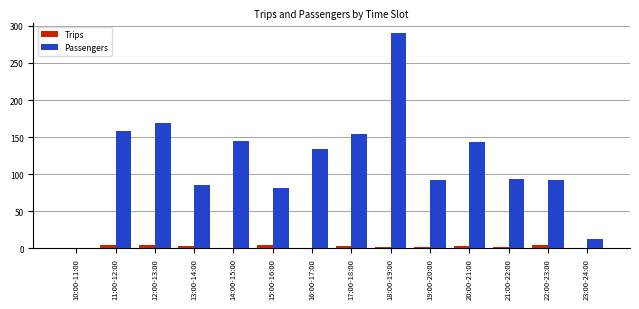

What is the maximum value shown in the chart?

290